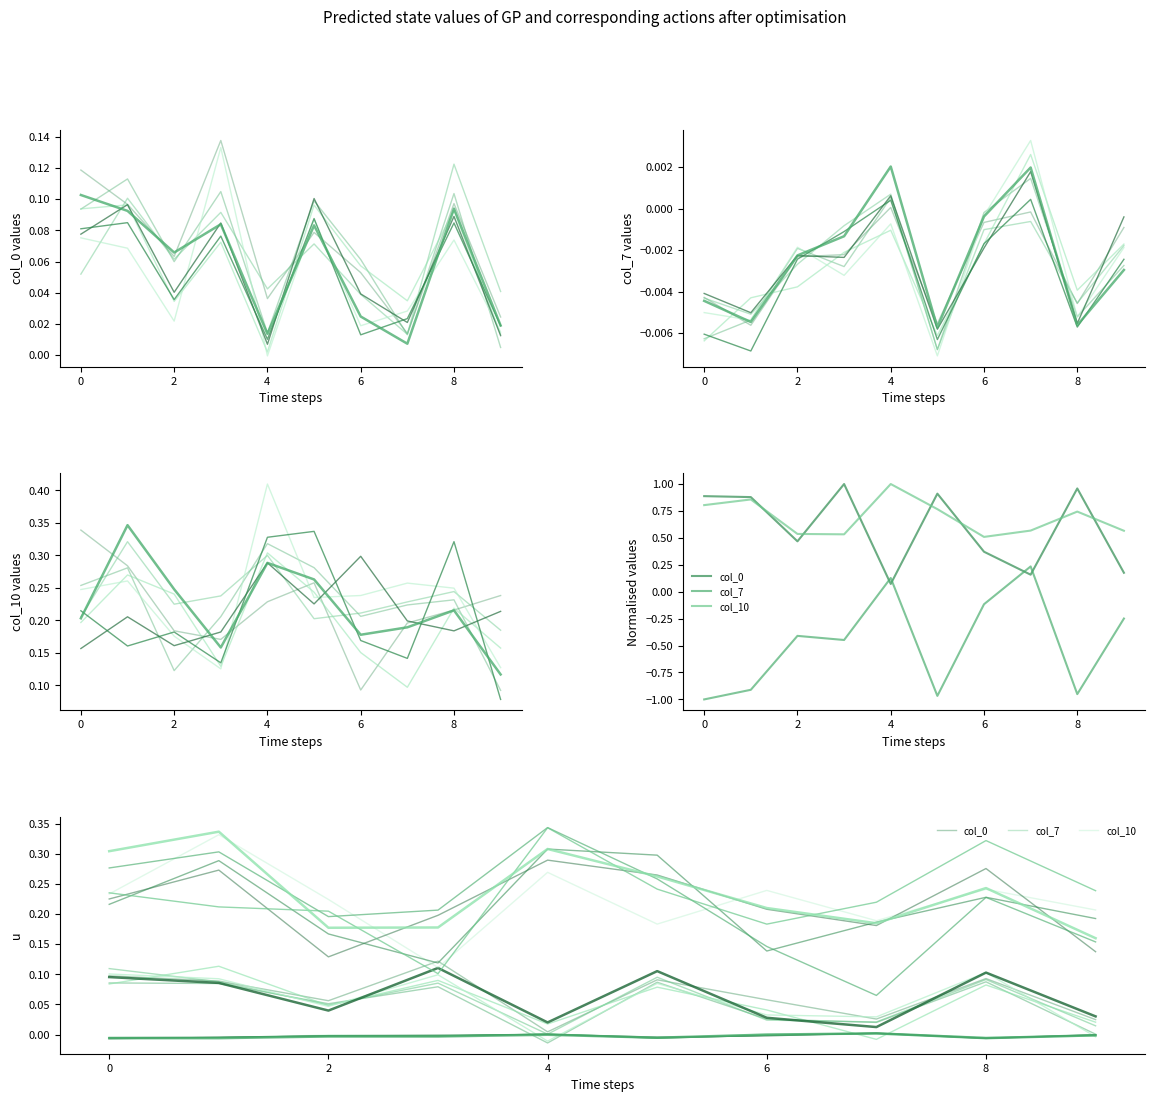

Which series has the largest total across all categories?

col_10